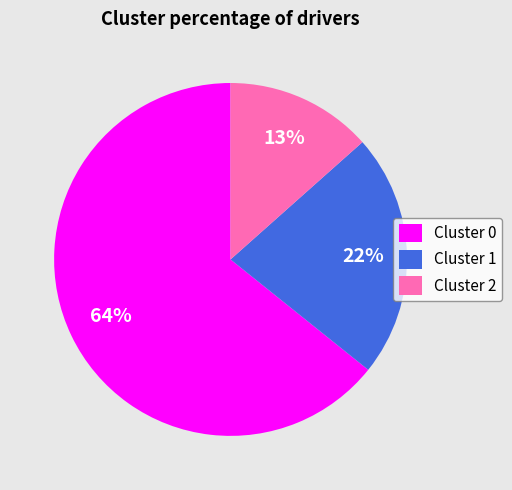

To the nearest percent, what is the difference between the Cluster 1 and Cluster 2 slice percentages?

9%